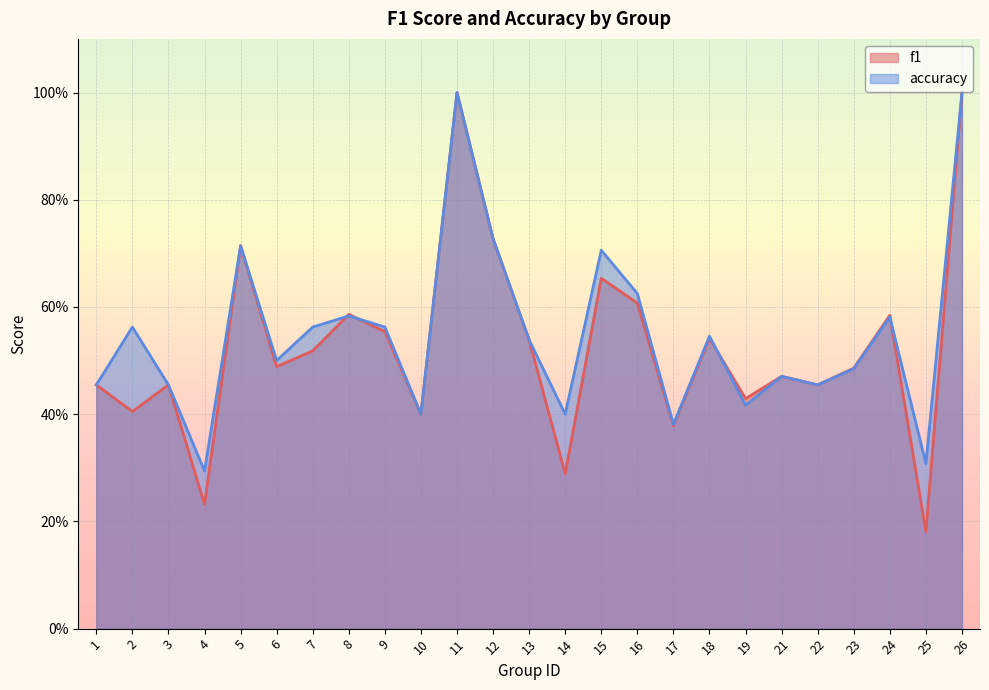

How many lines are shown in the chart?

2